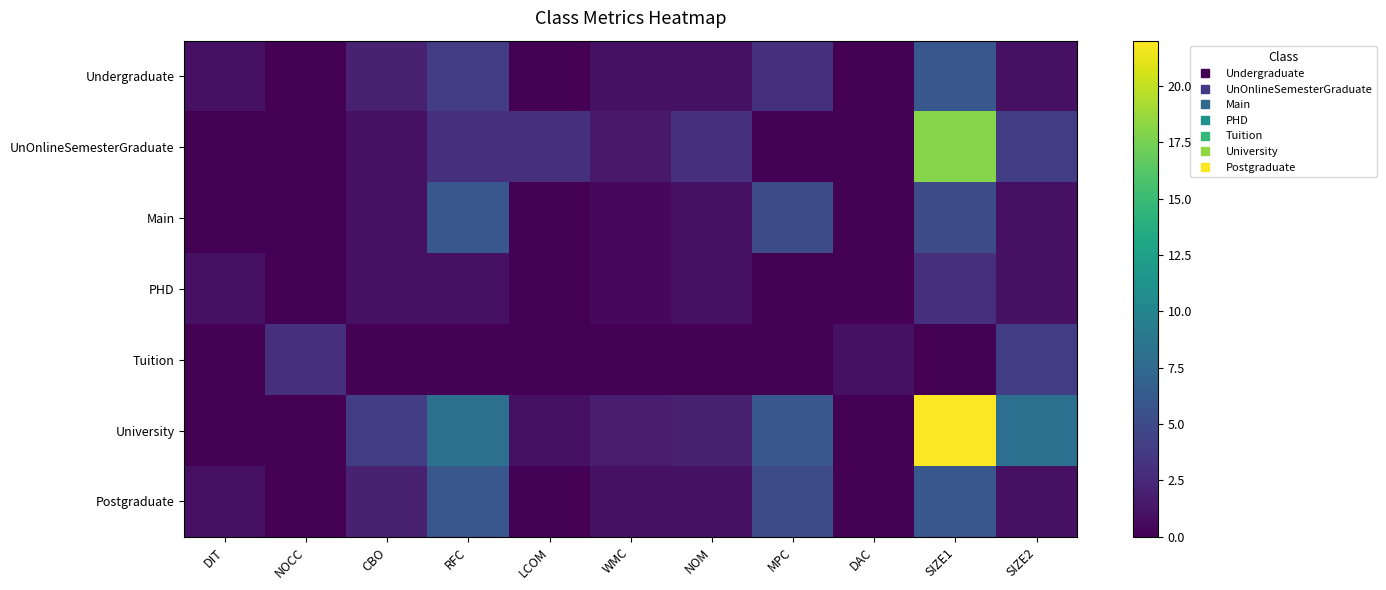

Which series has the widest spread of values?

University